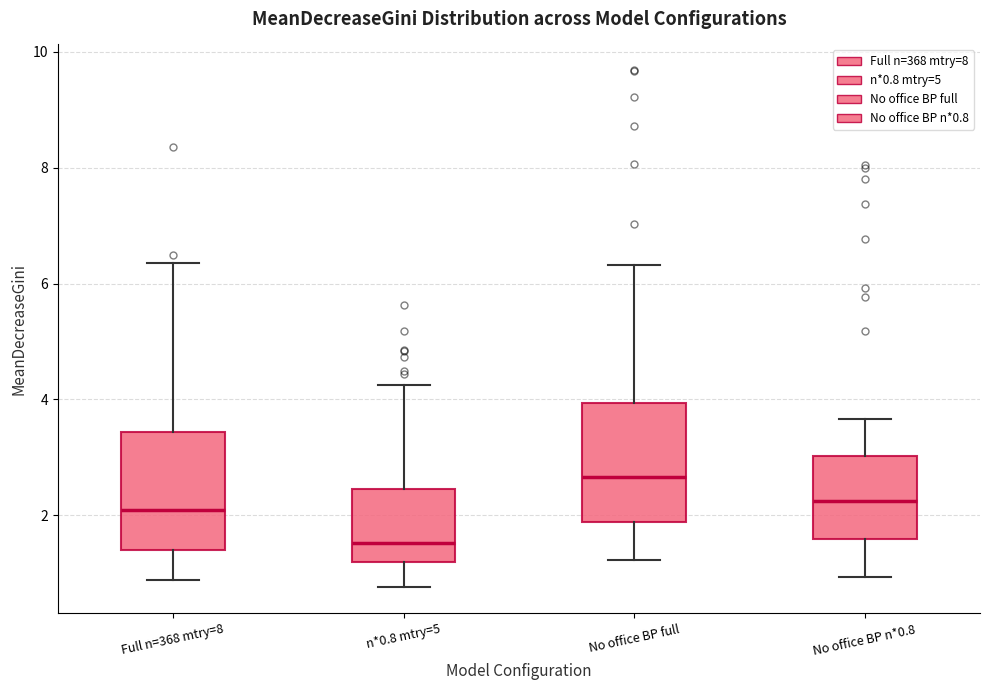

Which box's median line is the lowest?

n*0.8 mtry=5